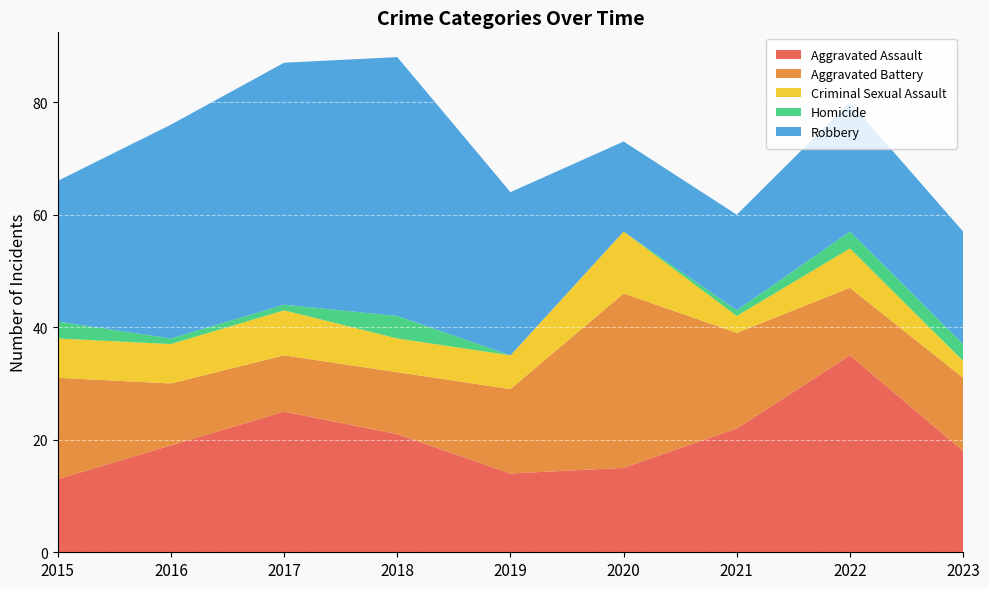

Reading left to right, extract all data points from this chart.

Aggravated Assault: 2015=13	2016=19	2017=25	2018=21	2019=14	2020=15	2021=22	2022=35	2023=18
Aggravated Battery: 2015=18	2016=11	2017=10	2018=11	2019=15	2020=31	2021=17	2022=12	2023=13
Criminal Sexual Assault: 2015=7	2016=7	2017=8	2018=6	2019=6	2020=11	2021=3	2022=7	2023=3
Homicide: 2015=3	2016=1	2017=1	2018=4	2019=0	2020=0	2021=1	2022=3	2023=3
Robbery: 2015=25	2016=38	2017=43	2018=46	2019=29	2020=16	2021=17	2022=23	2023=20